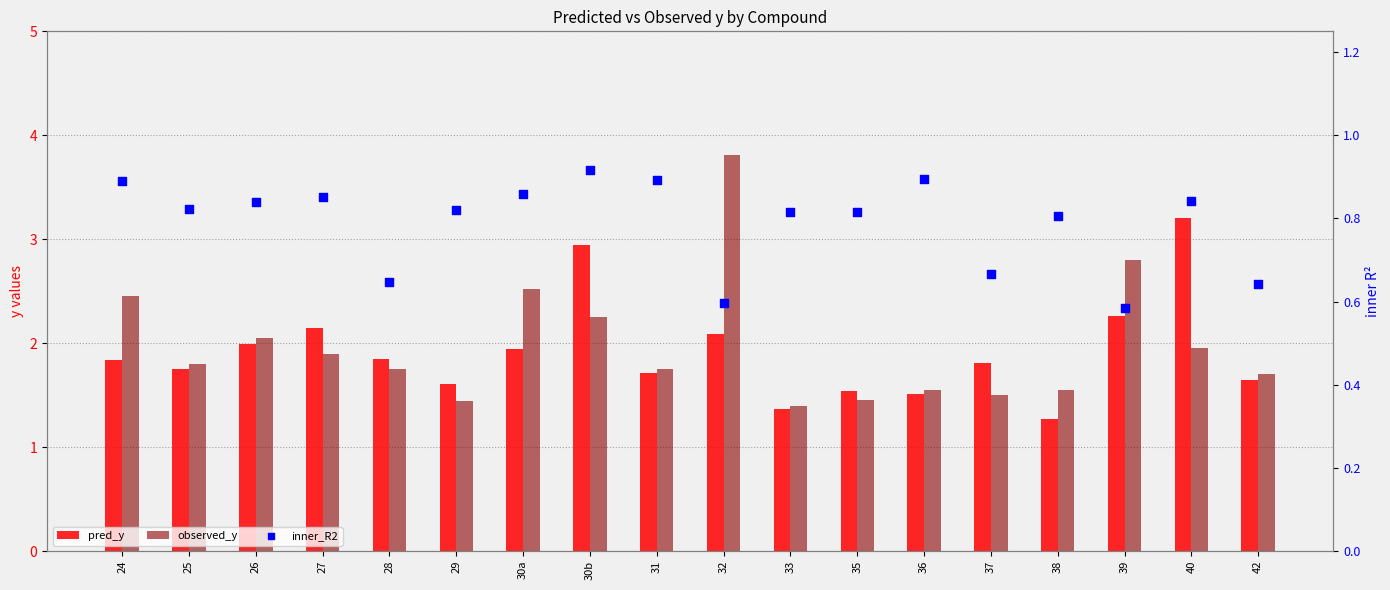

At which category is the sum across all series the highest?

32